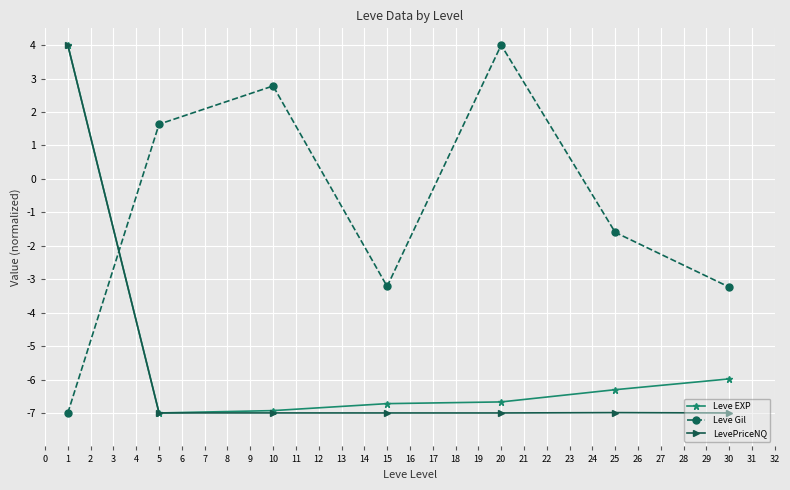

The value of LevePriceNQ at 20 is -7.0. True or false?

True